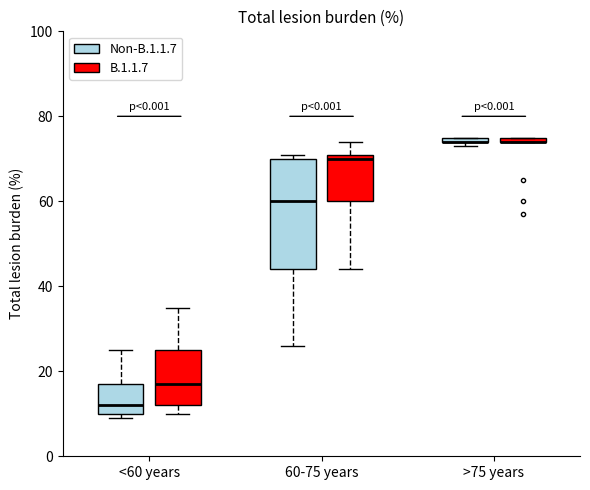

Where is the upper edge of the box for >75 years (B.1.1.7) on the y-axis? The values are not printed on the chart, so give them approximately, as read against the axis.

76